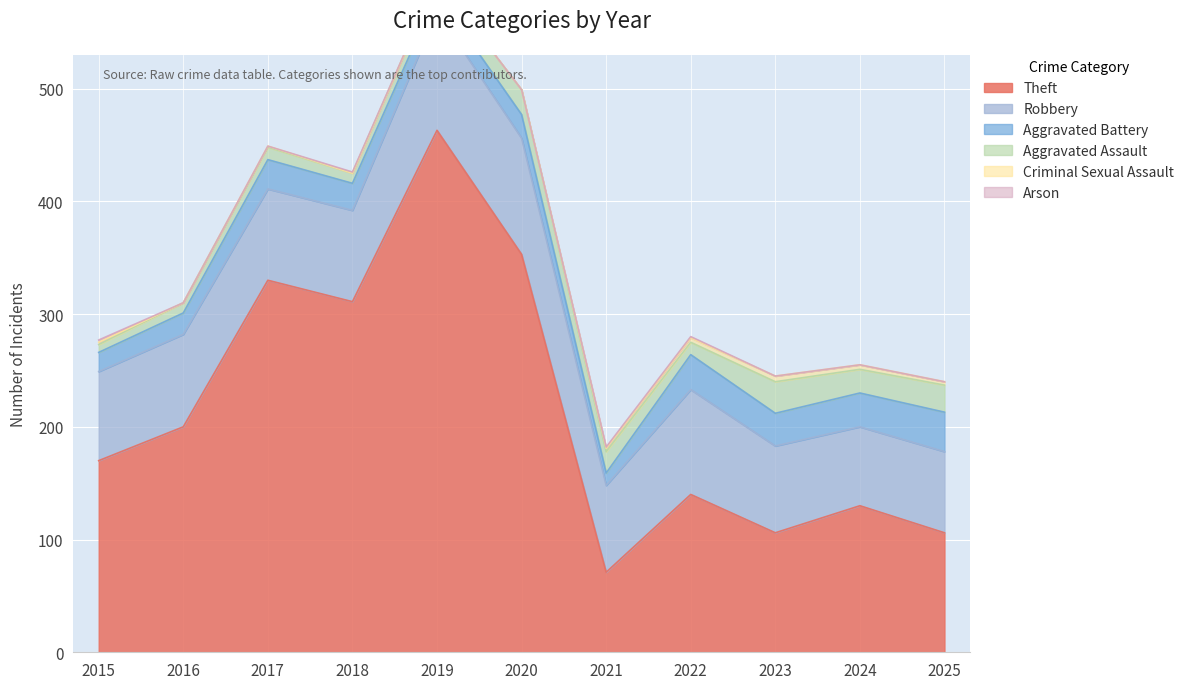

How many data points in Arson are above 0?

4